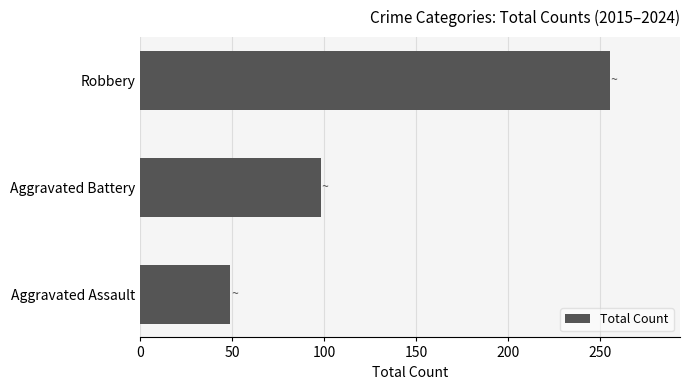

What is the minimum value shown in the chart?

49